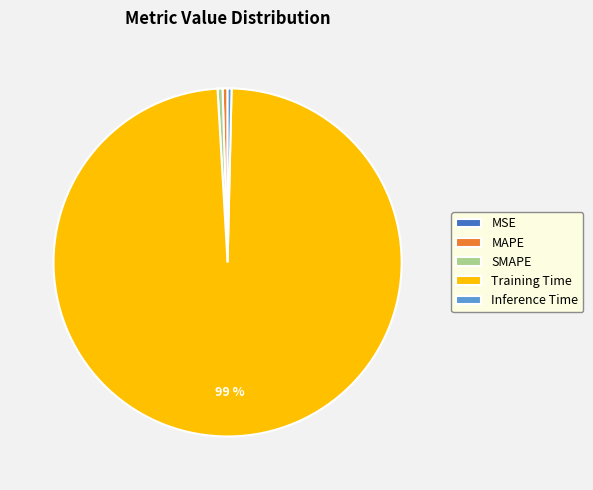

Is it true that MAPE is 10% of the pie?

False